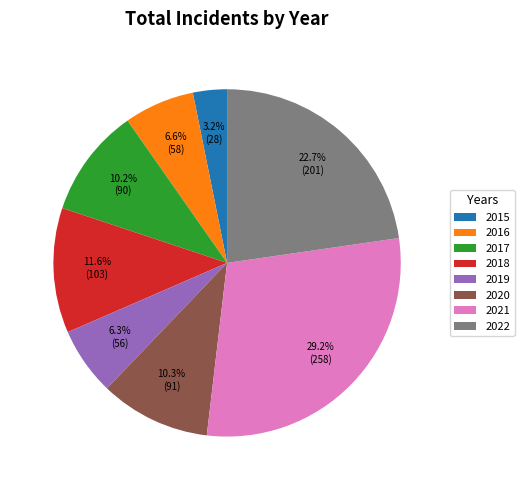

True or false: 2017 accounts for 4% of the total.

False